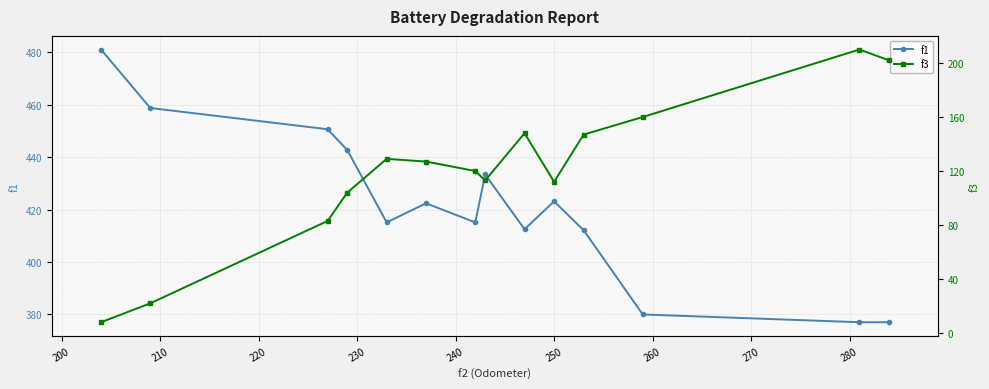

True or false: f1 and f3 intersect in this chart.

False